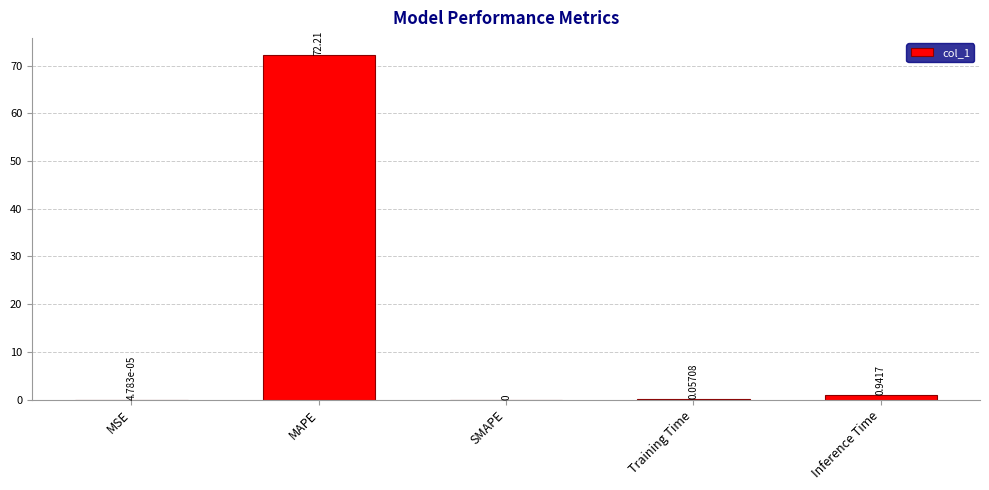

At which label is the value closest to 36?

Inference Time